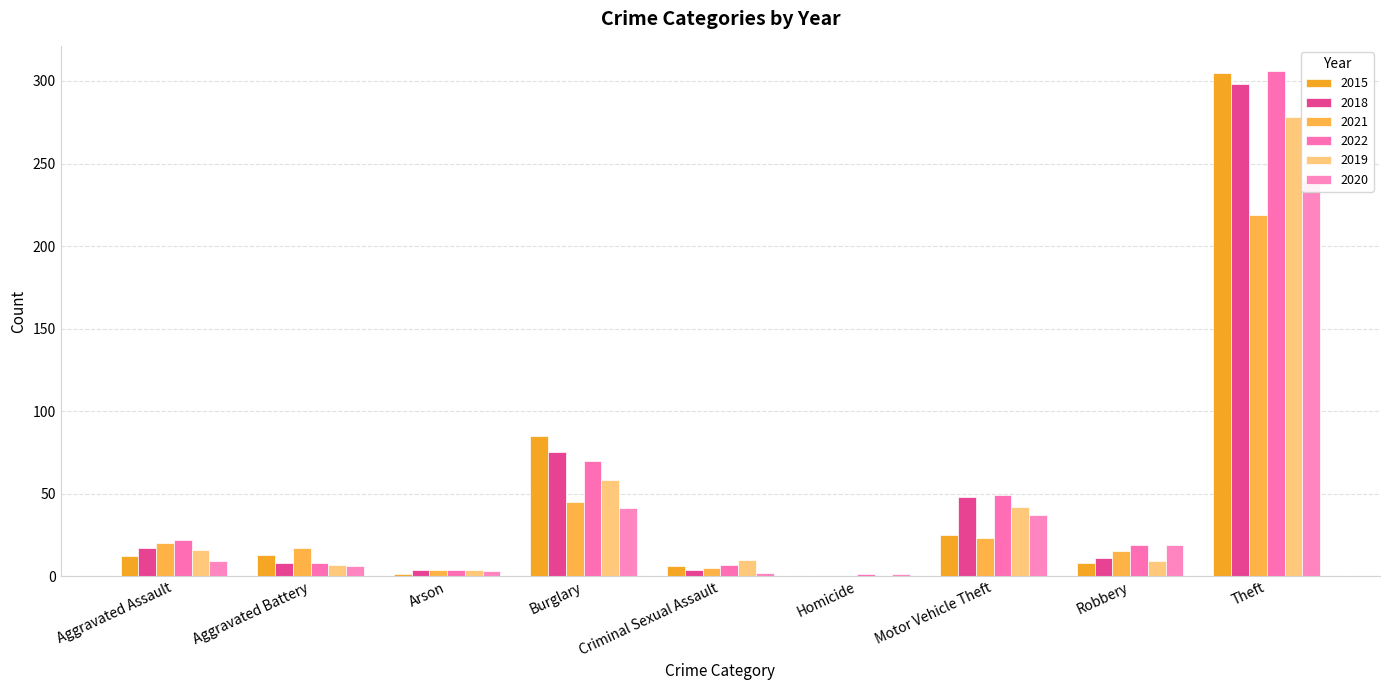

Is the value of 2022 at Aggravated Assault greater than the value of 2021 at Aggravated Assault?

Yes